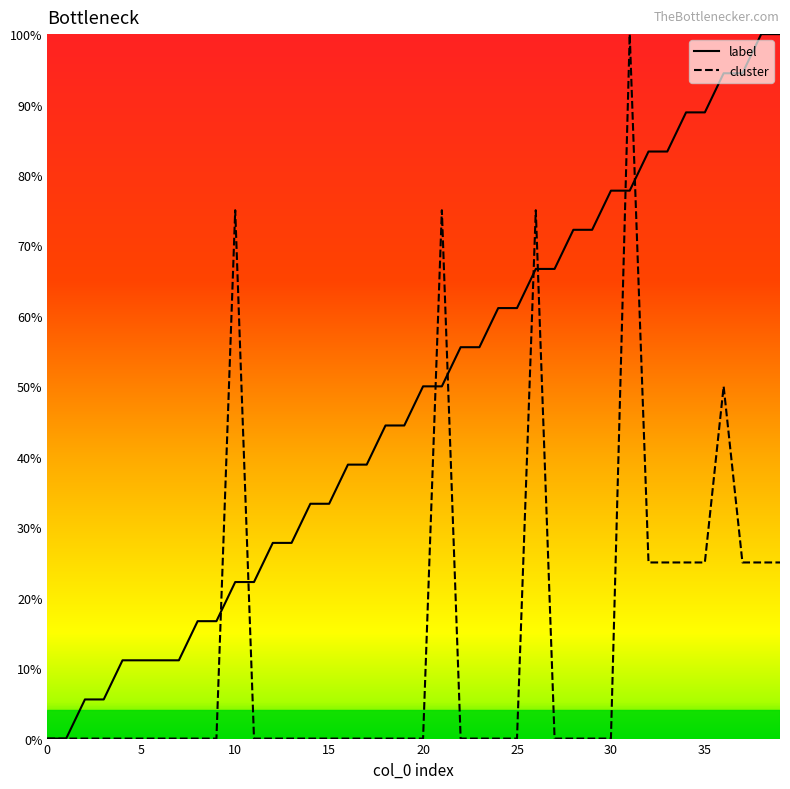

At which label is label closest to 50?

20